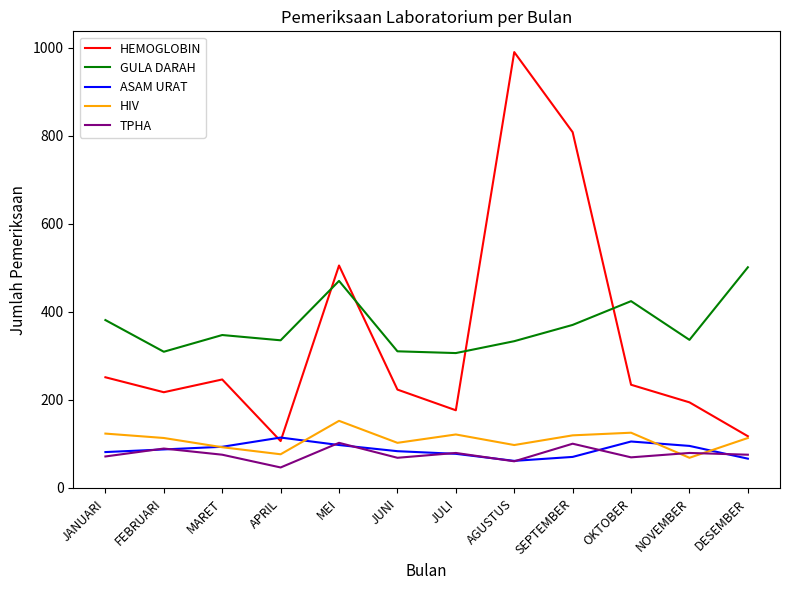

What is the total value across all series at JUNI?

786